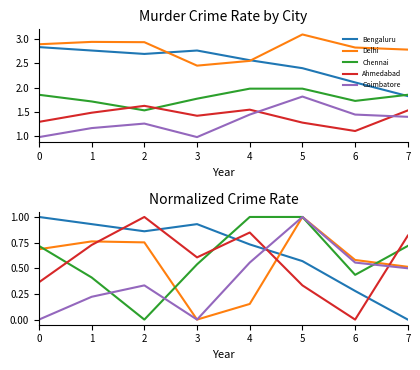

Between 2 and 5, which is larger?

2